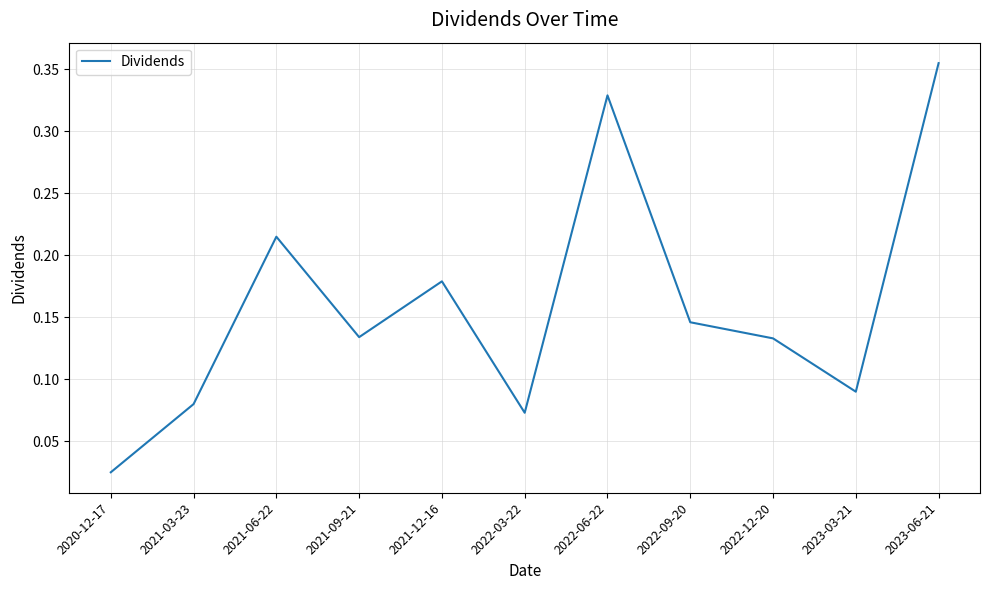

The value at 2023-03-21 is 0.0. True or false?

False